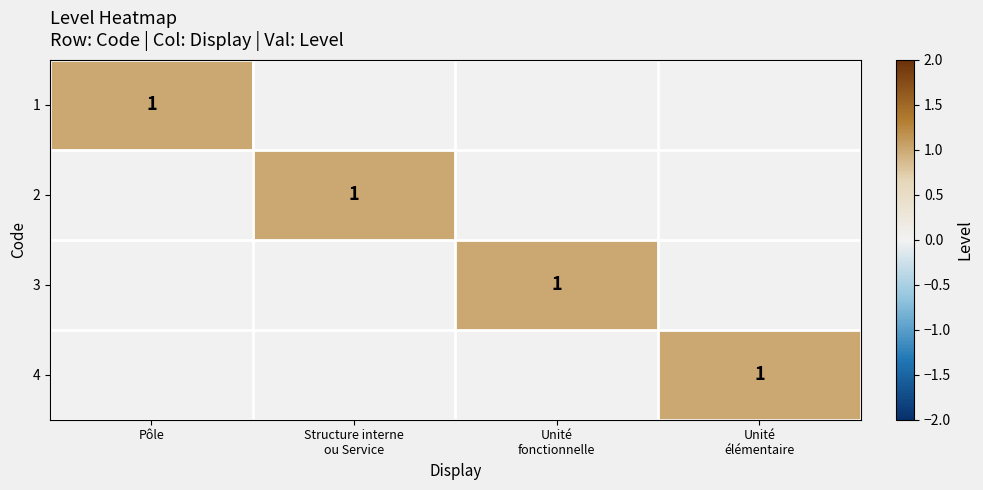

Is it true that 1 equals 1 at Pôle?

True